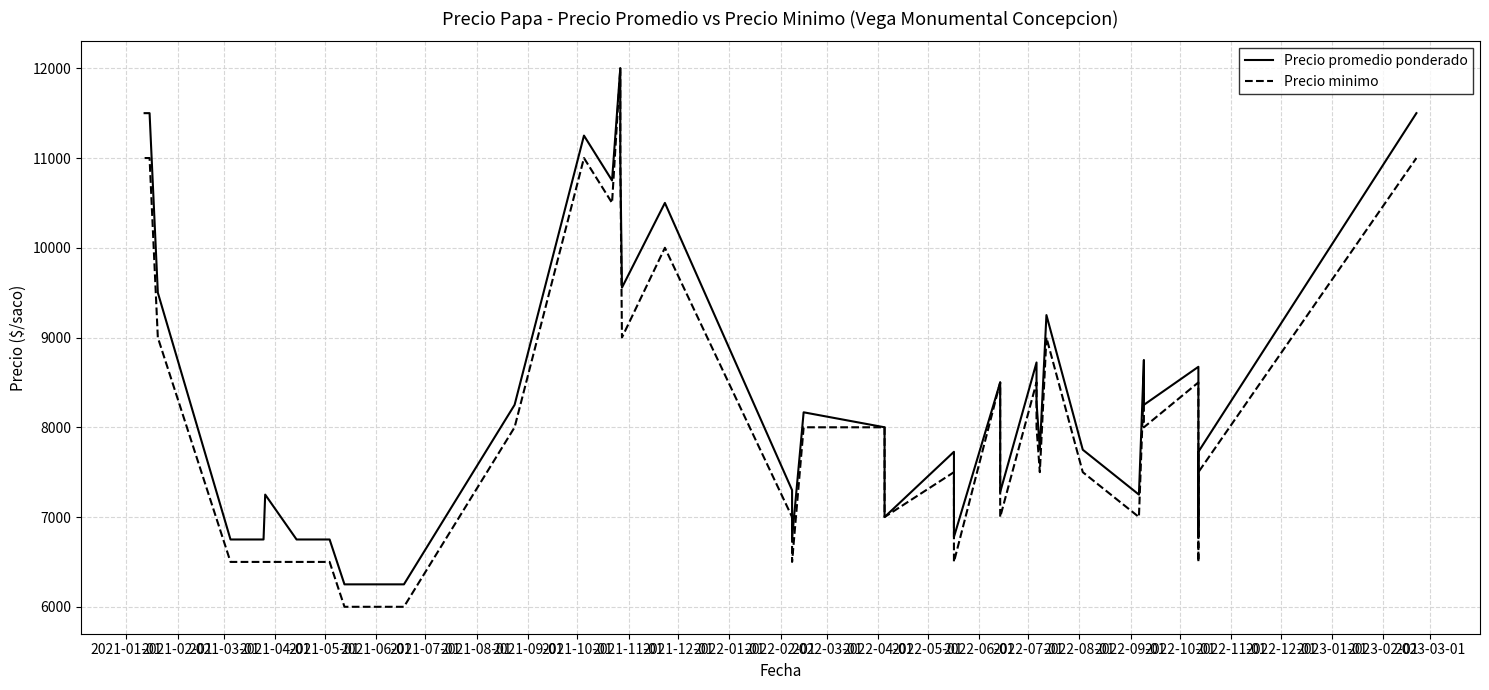

How many lines are shown in the chart?

2